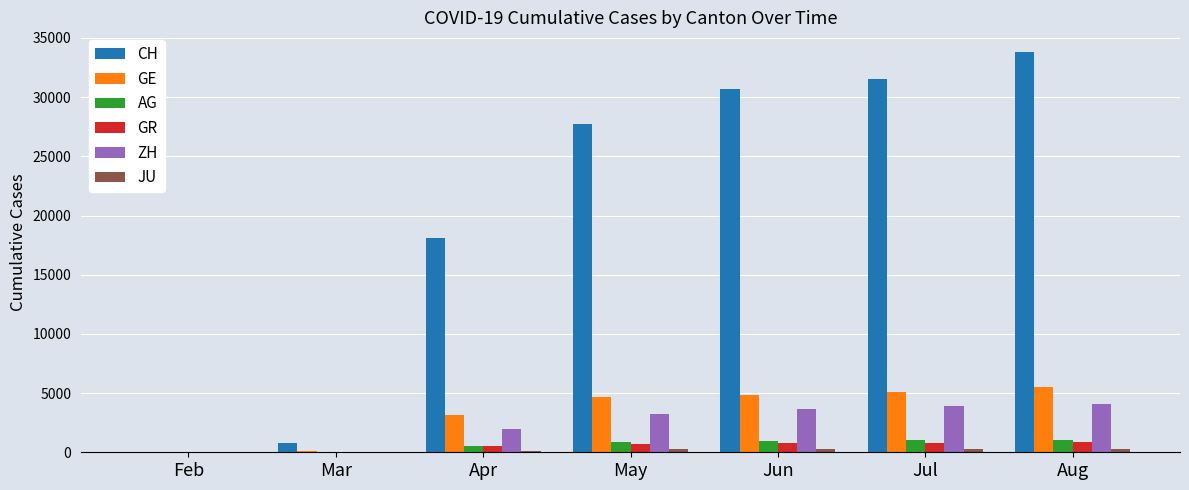

Which series has the largest range (max minus min)?

CH